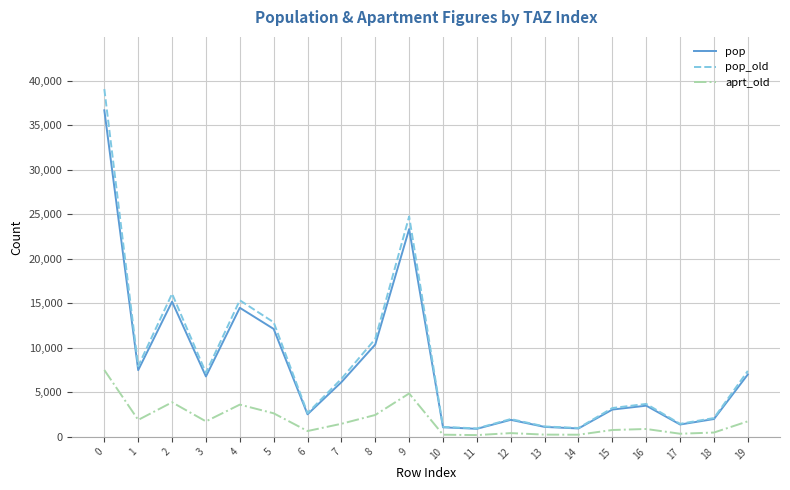

What is the average value of the pop_old series?

8375.0